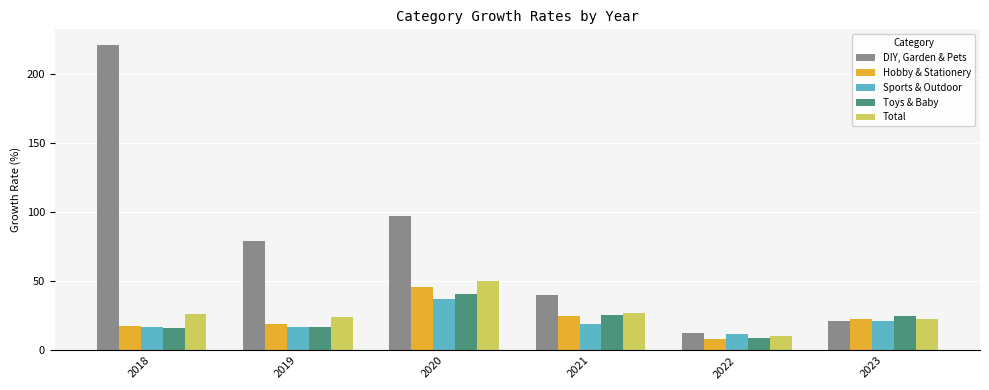

At which label does Hobby & Stationery reach its minimum?

2022